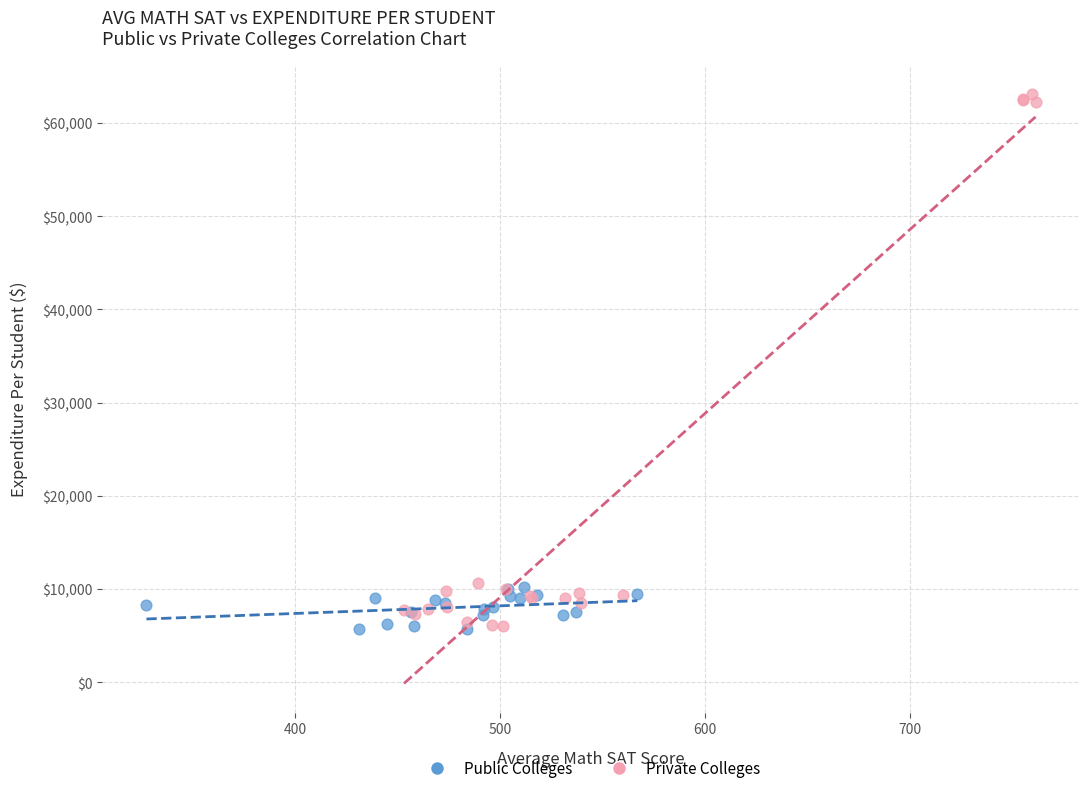

Which series reaches the maximum Y coordinate?

Private Colleges